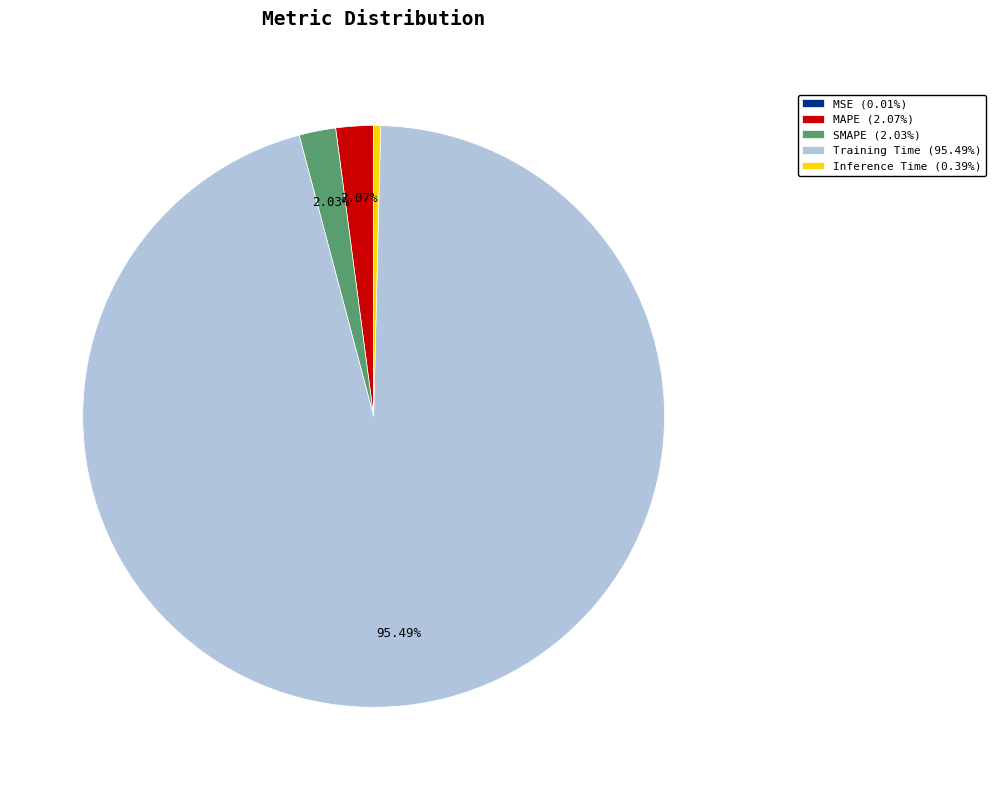

Is the sum of MAPE (2.07%) and Inference Time (0.39%) greater than half?

No